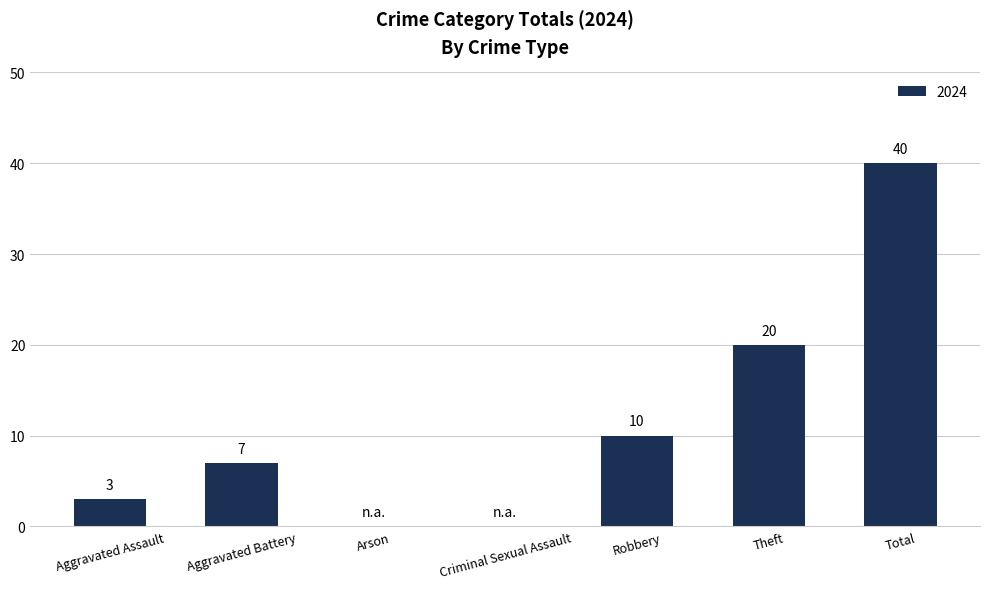

Which has a higher value, Aggravated Battery or Arson?

Aggravated Battery